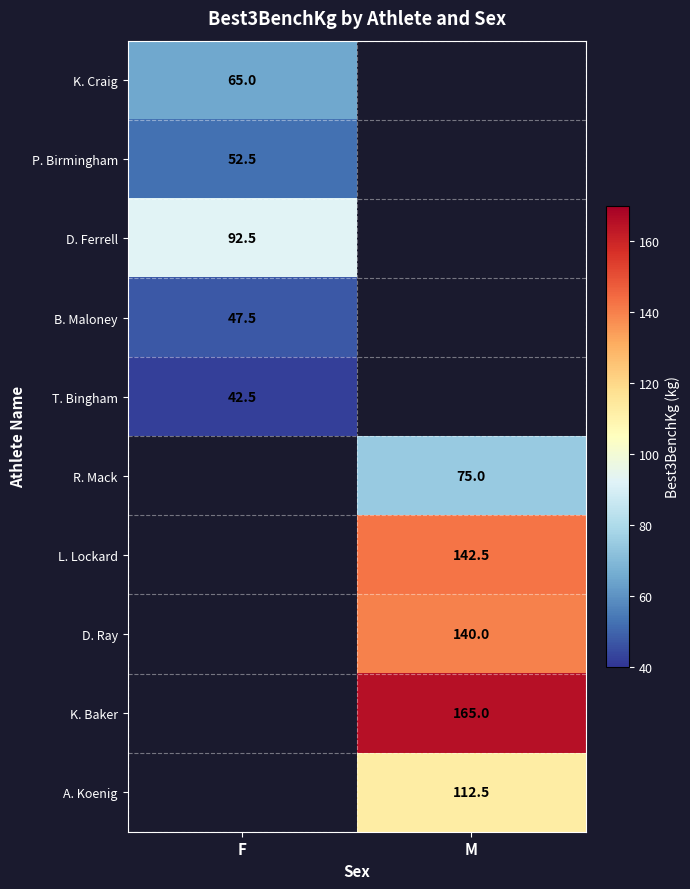

True or false: D. Ray has a value of 219.6 at M.

False